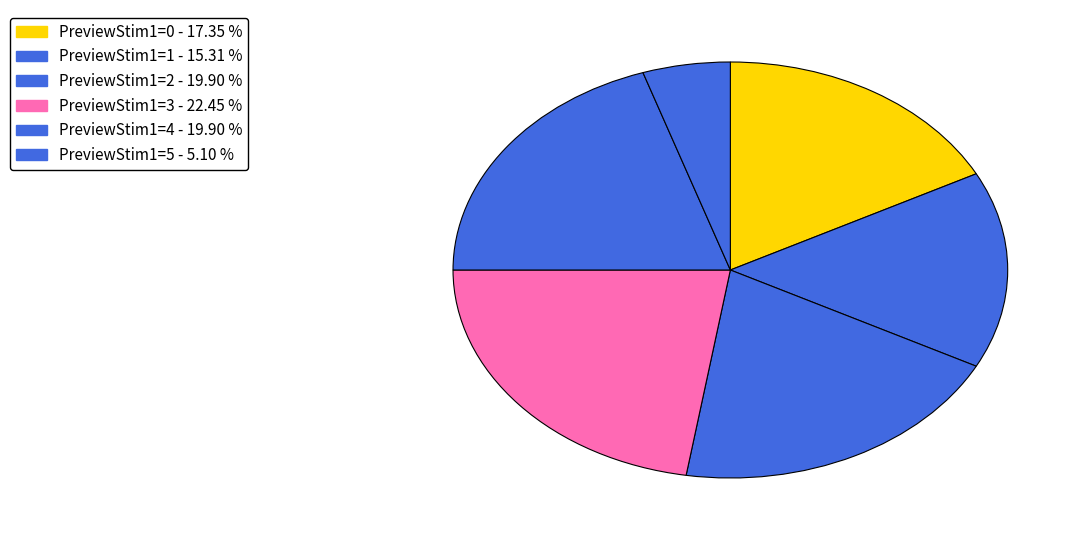

To the nearest percent, what is the average slice percentage?

17%